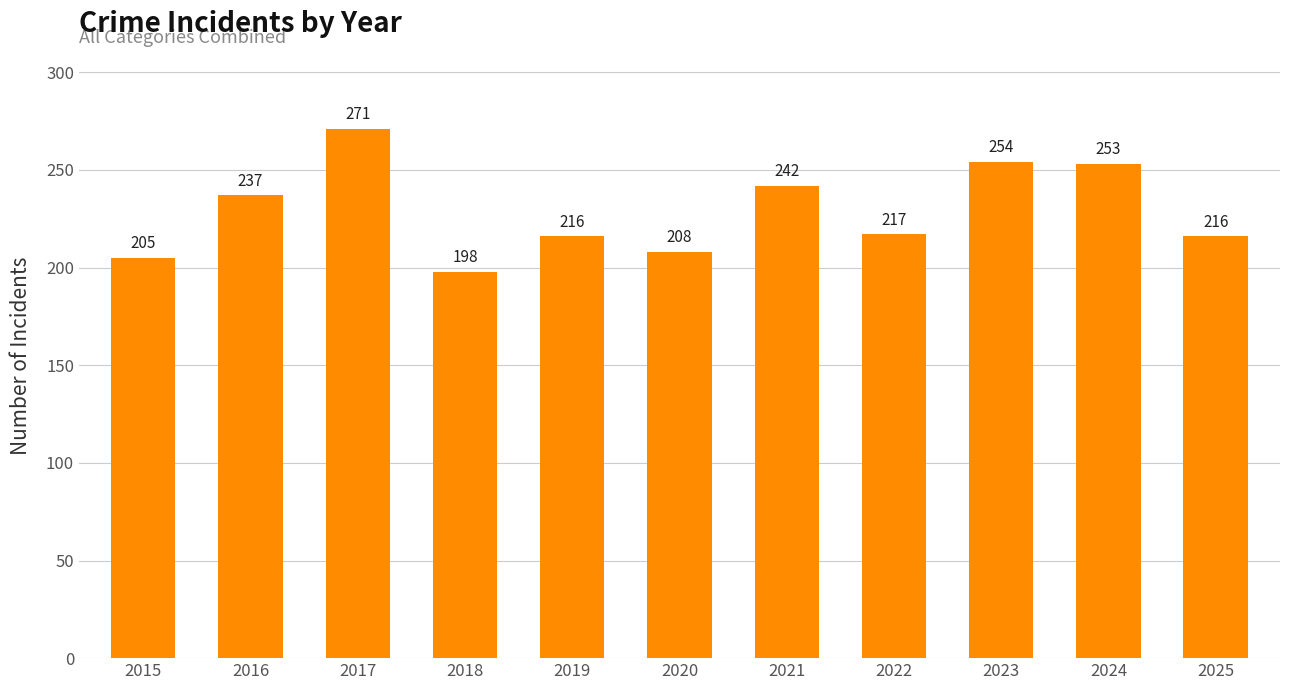

What is the difference between the maximum and second lowest values?

66